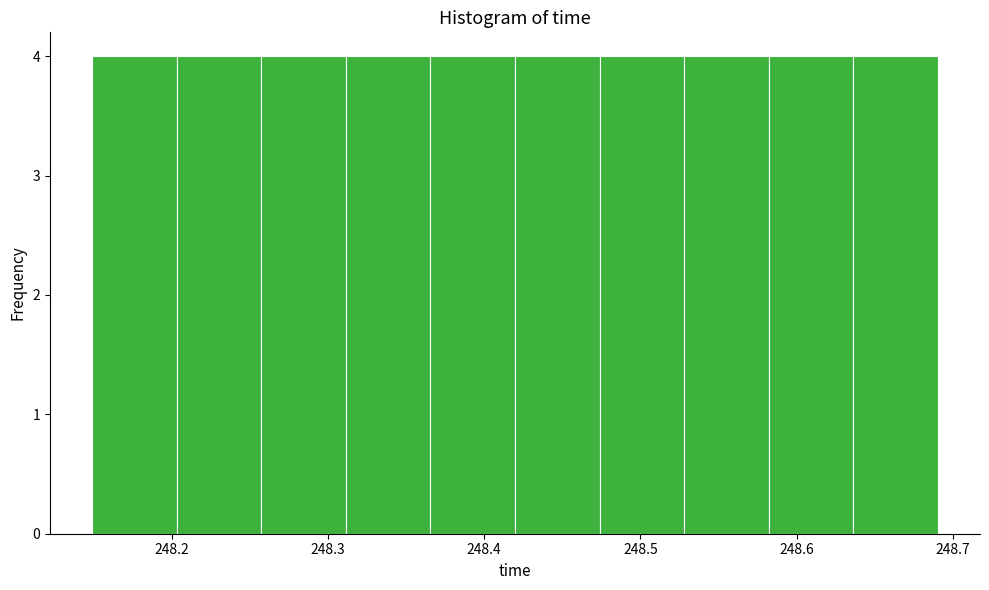

Reading left to right, list every bar in this chart as the range it spans on the x-axis followed by its height. Neither the bar edges nor the heights are printed on the chart, so give them approximately, as read against the axes.

248.15 to 248.20: 4
248.20 to 248.26: 4
248.26 to 248.31: 4
248.31 to 248.37: 4
248.37 to 248.42: 4
248.42 to 248.47: 4
248.47 to 248.53: 4
248.53 to 248.58: 4
248.58 to 248.64: 4
248.64 to 248.69: 4